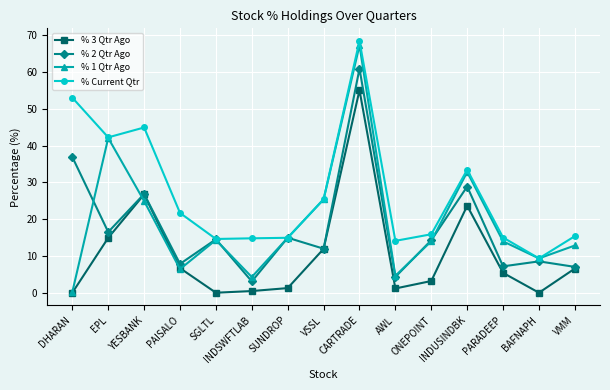

What is the difference between the second highest and second lowest values in the % Current Qtr series?

39.0